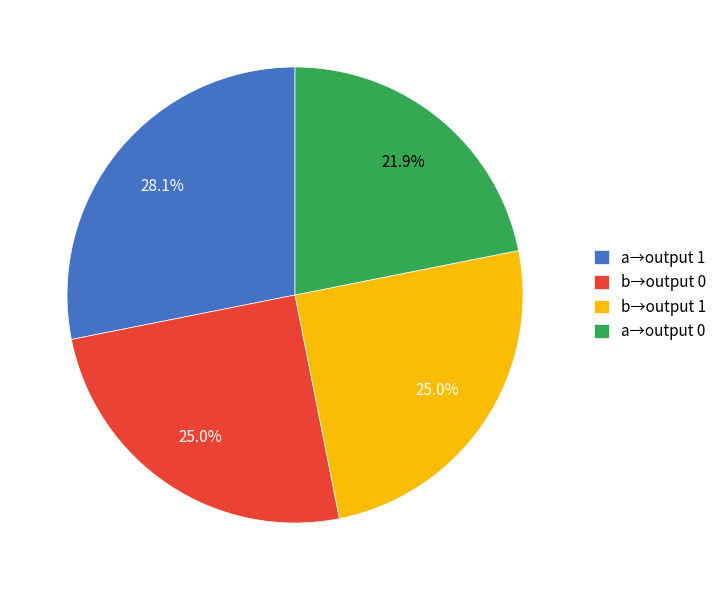

Is b→output 1 the majority of the pie?

No